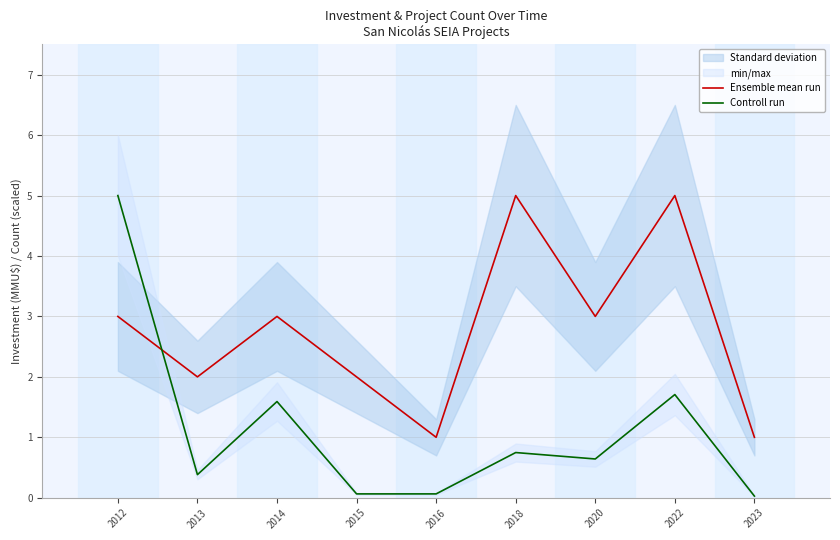

At how many categories does at least one series exceed 2?

5